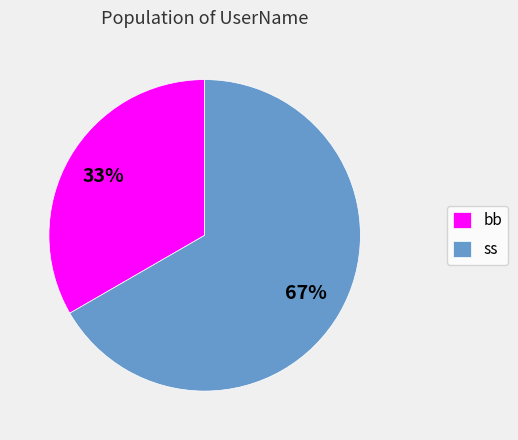

To the nearest percent, what is the combined percentage of ss and bb?

100%